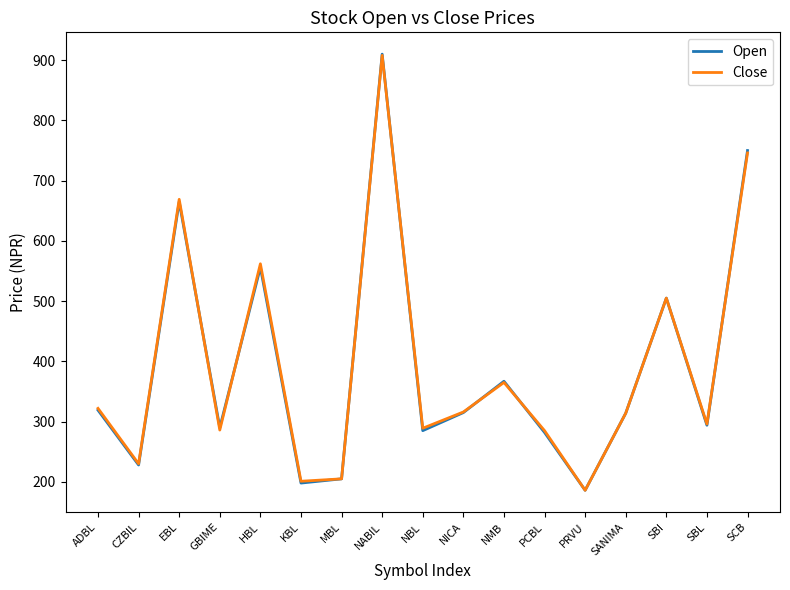

Is the value of Close at MBL greater than the value of Open at SBL?

No